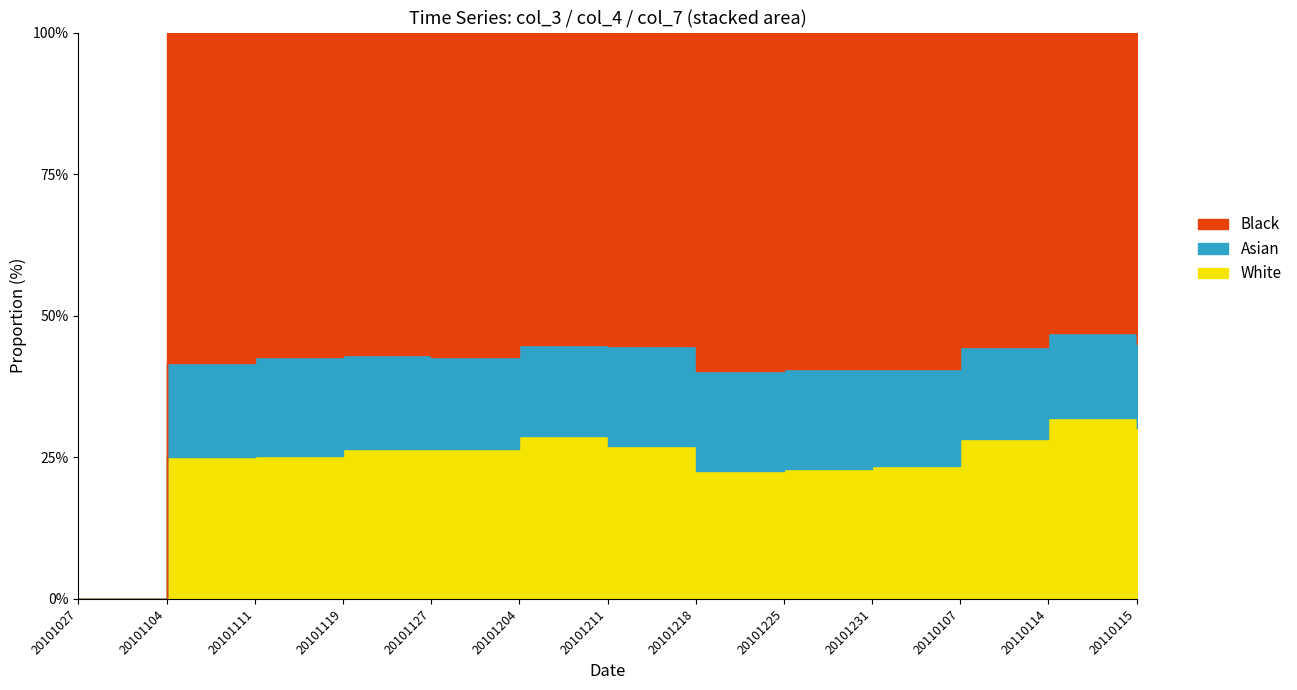

What is the value of the col_3 point at the 3rd from the left?

0.5